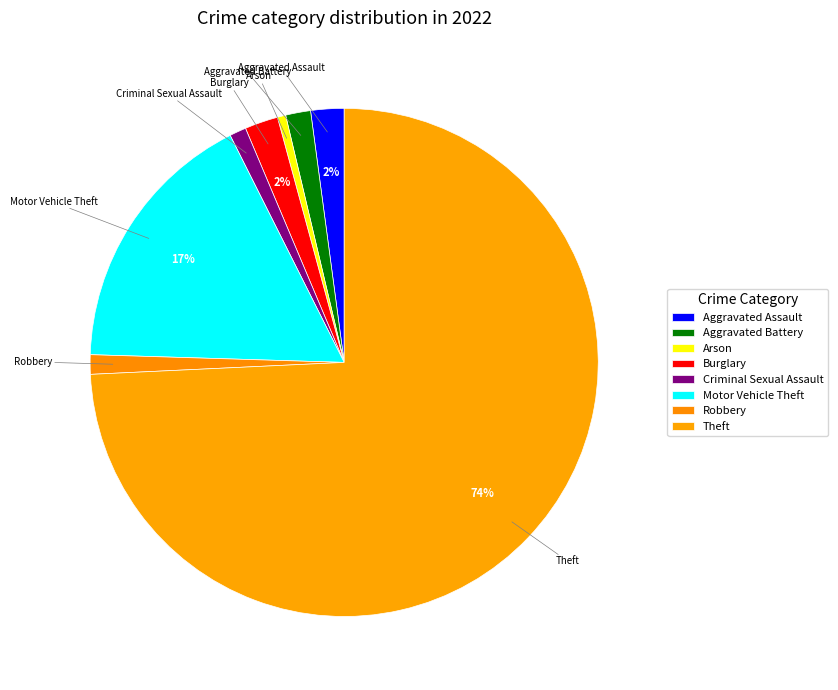

To the nearest percent, what percentage of the pie is Theft?

74%